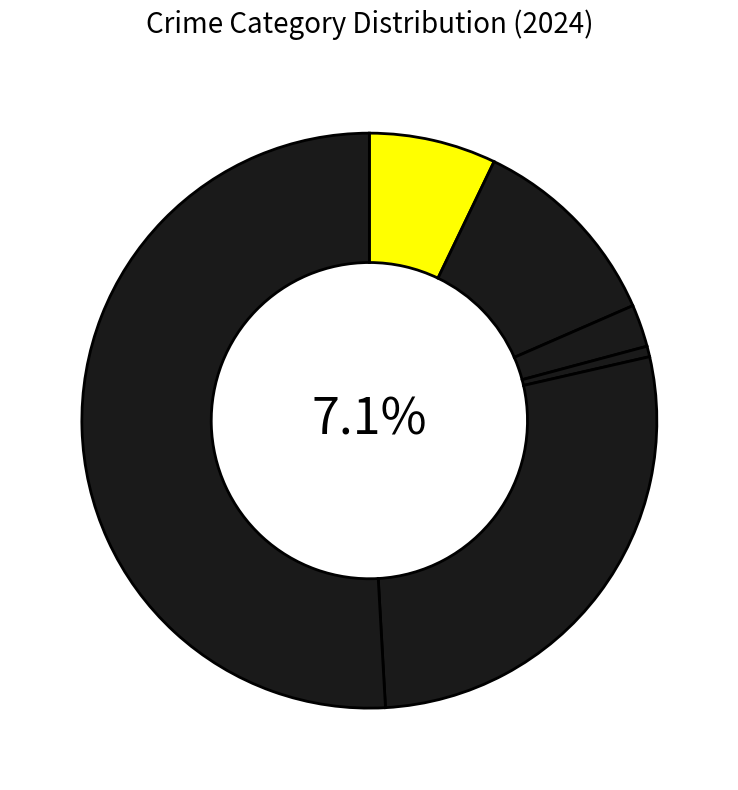

Which category has the smallest portion of the pie?

Homicide